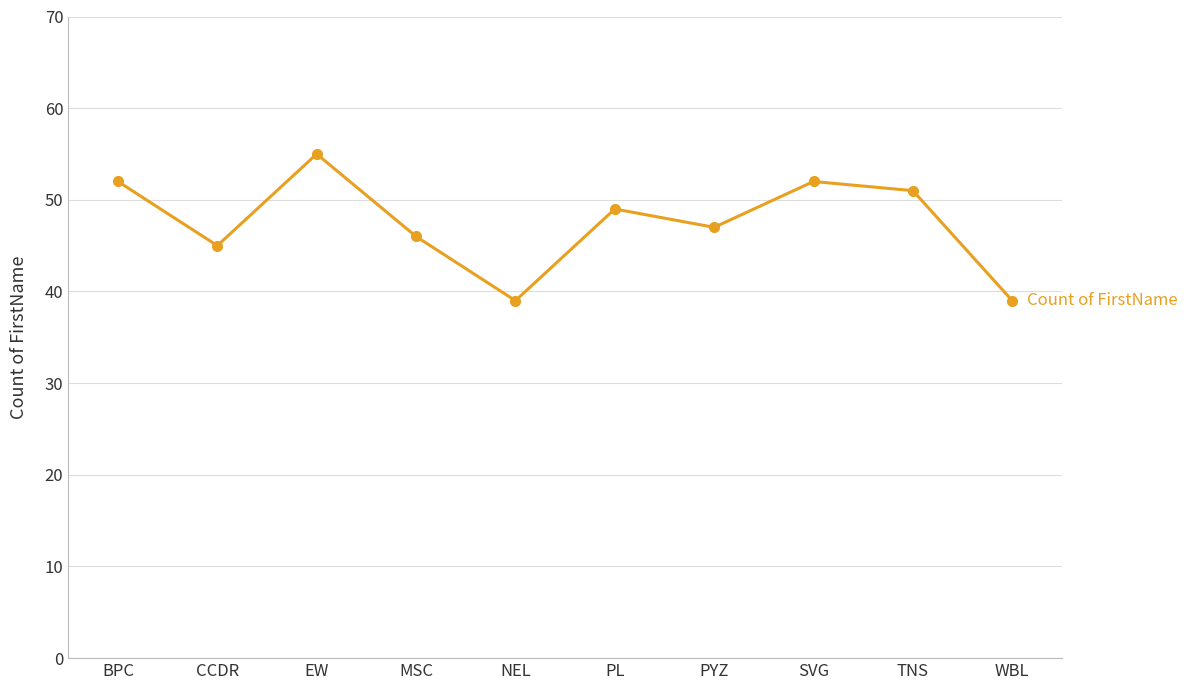

Which label corresponds to the largest value in the chart?

EW